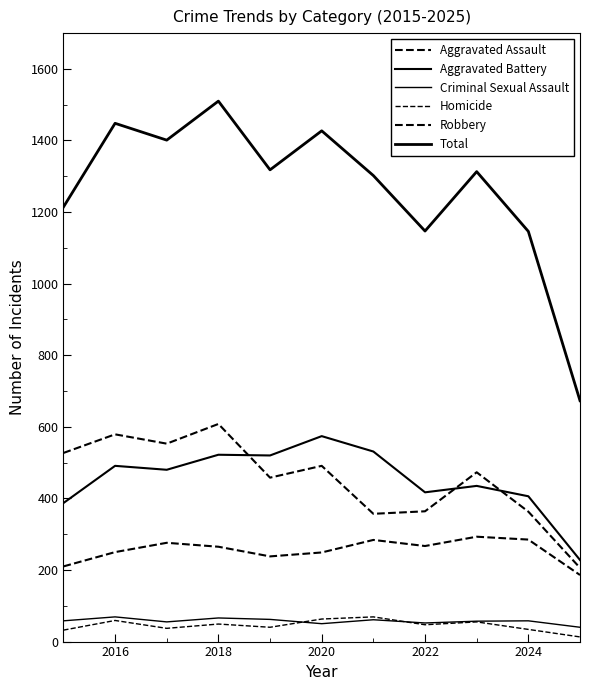

What is the greatest value displayed?

1510